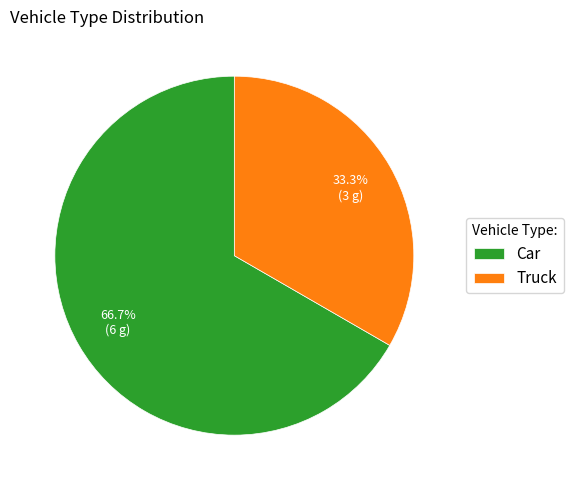

Which has a higher value, Car or Truck?

Car